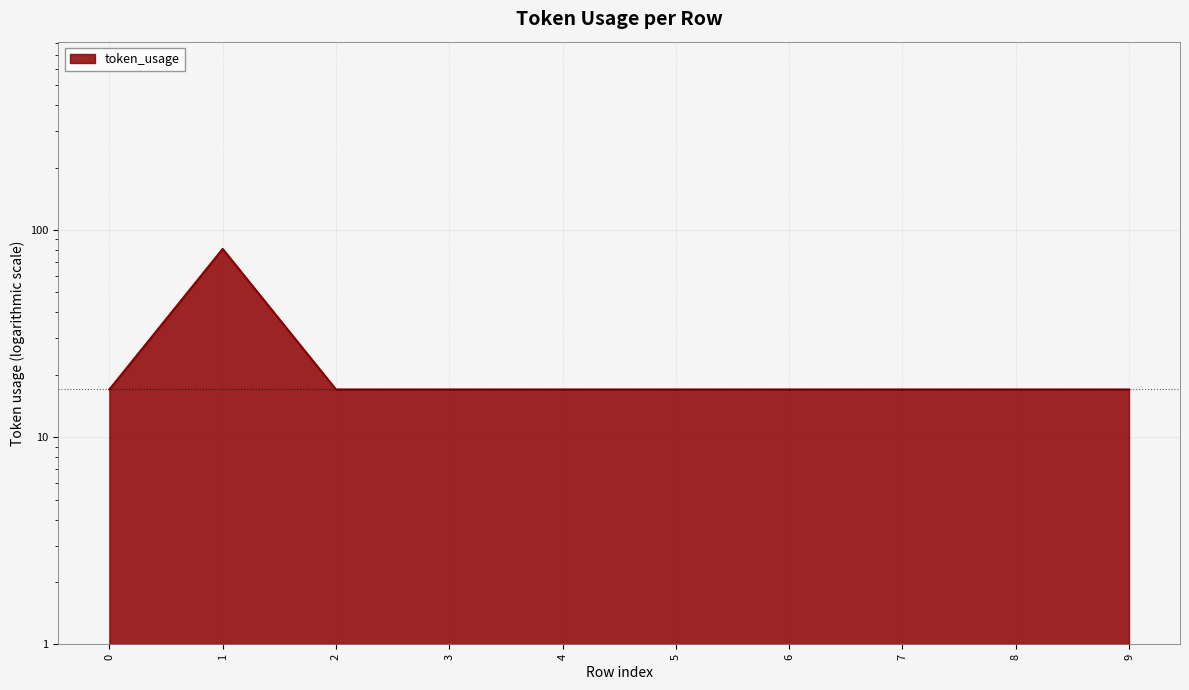

Which has a higher value, 9 or 4?

9